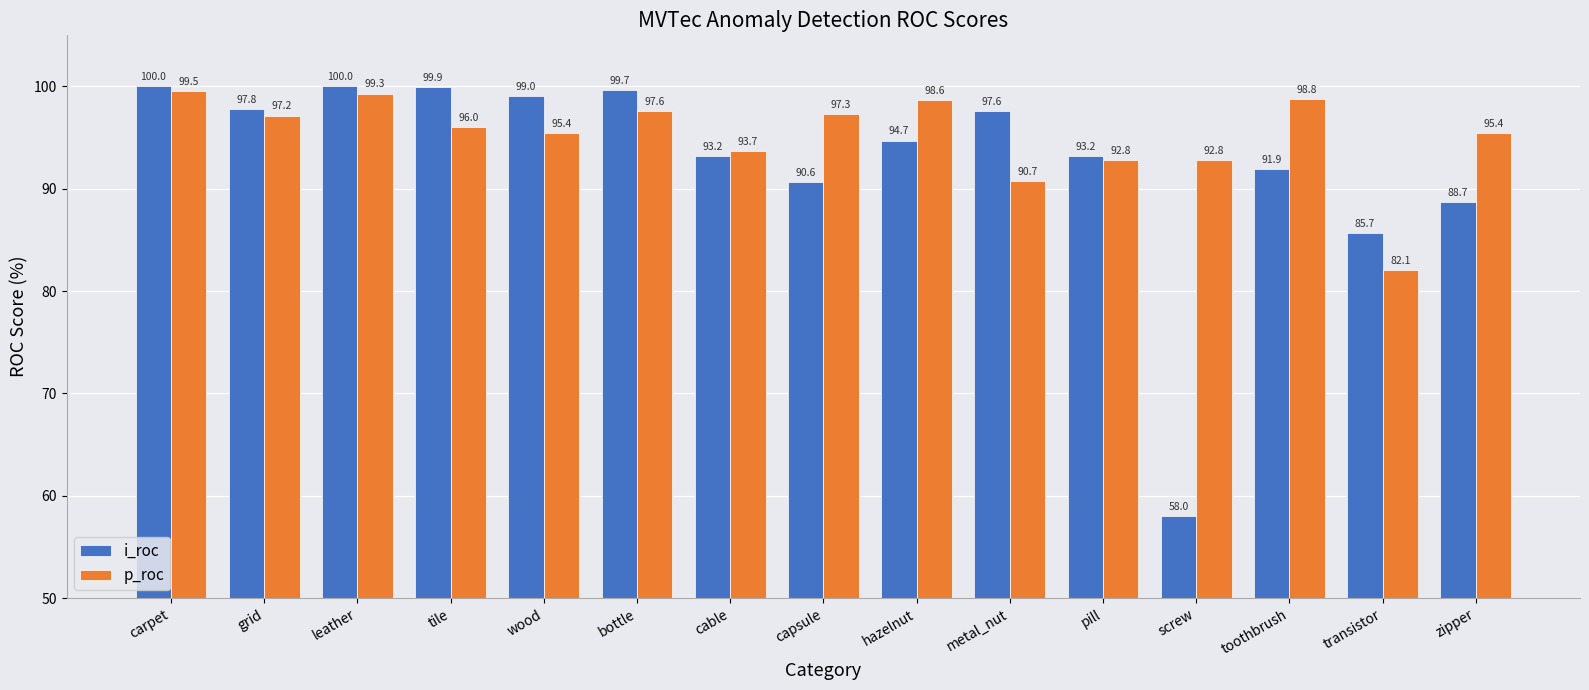

Reading right to left, transcribe all the data shown in this chart.

i_roc: 88.7	85.7	91.9	58.0	93.2	97.6	94.7	90.6	93.2	99.7	99.0	99.9	100.0	97.8	100.0
p_roc: 95.4	82.1	98.8	92.8	92.8	90.7	98.6	97.3	93.7	97.6	95.4	96.0	99.3	97.2	99.5